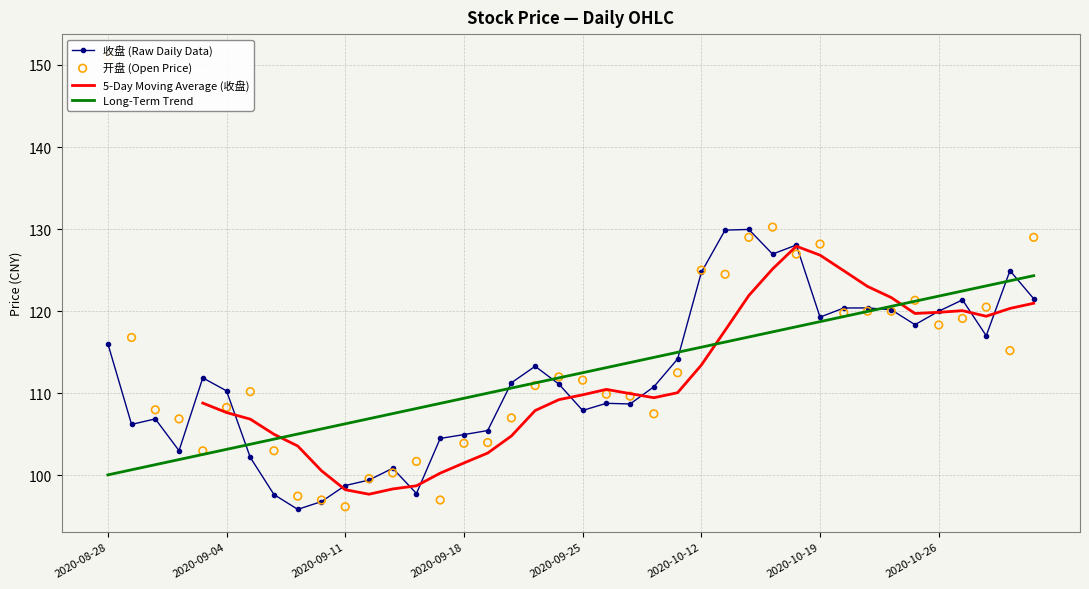

Which series contains the highest Y value?

开盘